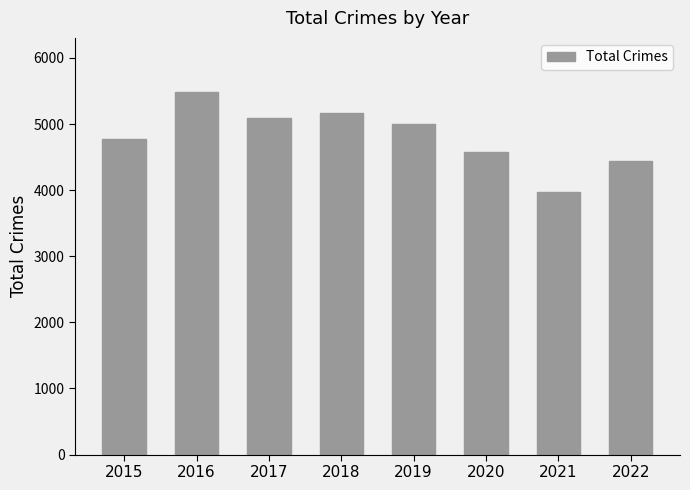

What is the difference between the maximum and minimum values?

1510